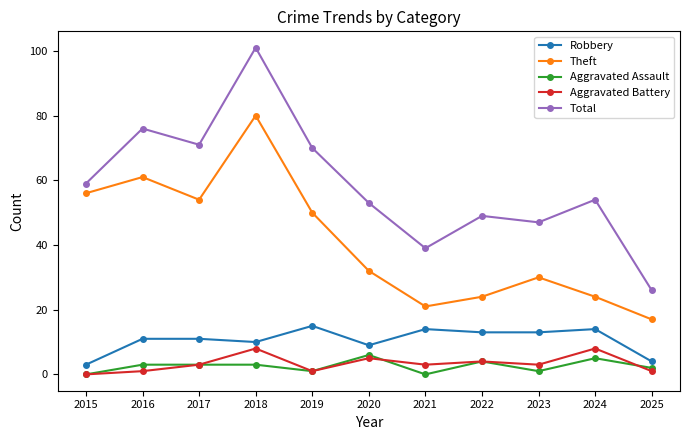

What is the difference between the highest and lowest values at 2021?

39